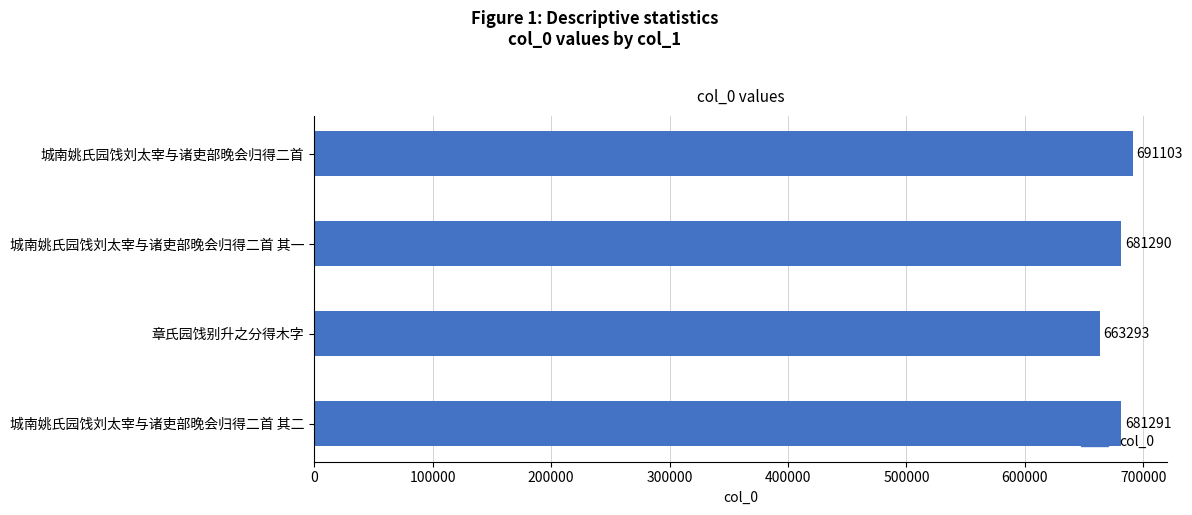

Reading bottom to top, extract all data points from this chart.

681291	663293	681290	691103